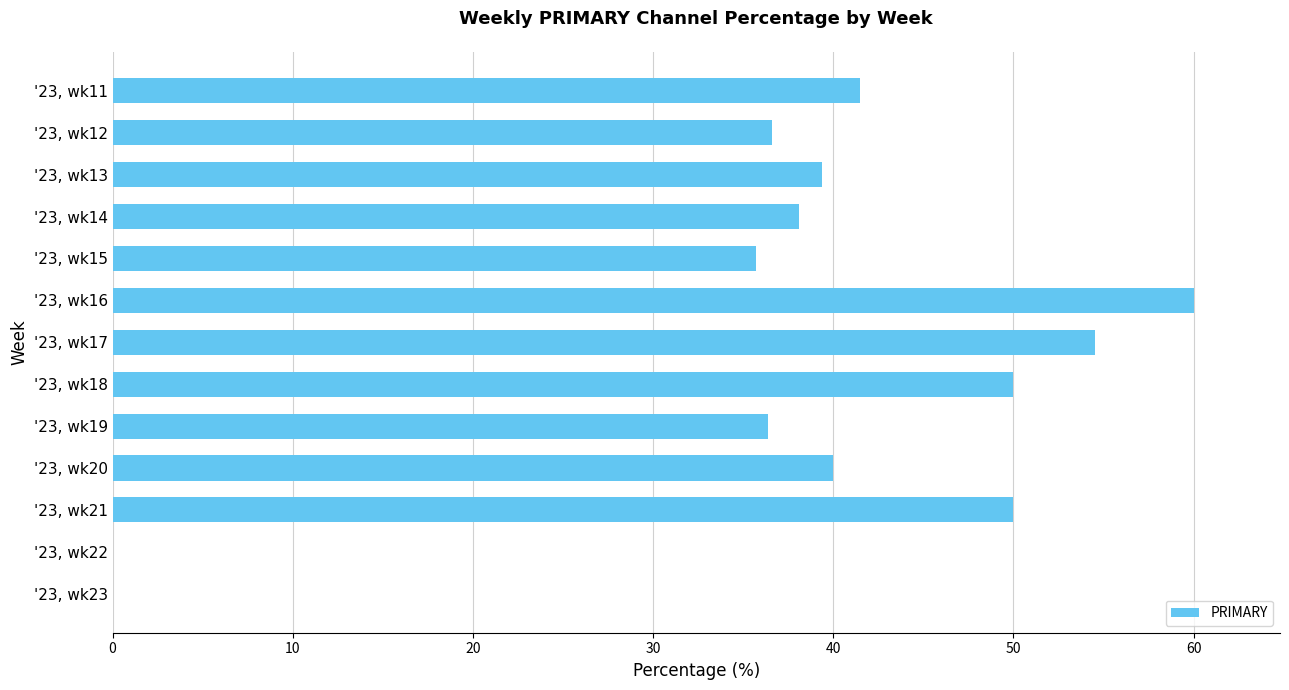

Is it true that the value at '23, wk17 is 77.2?

False